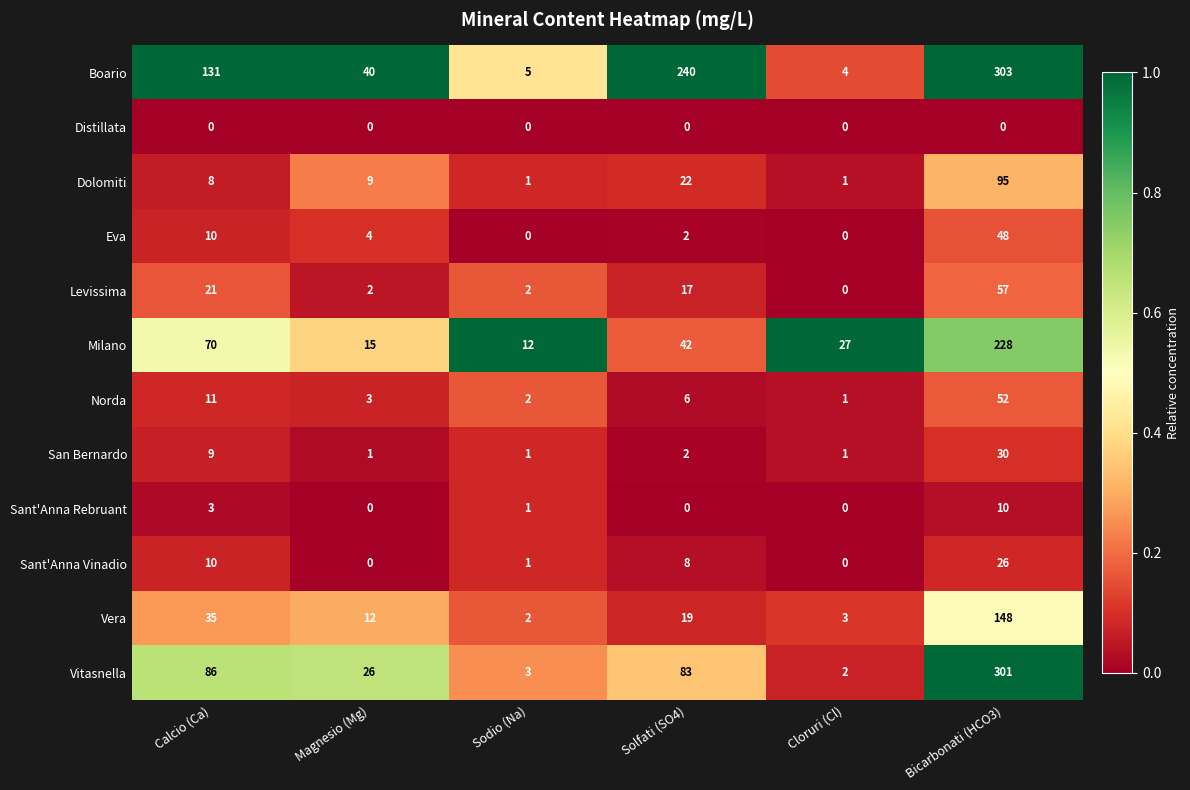

How many distinct data groups are displayed?

12